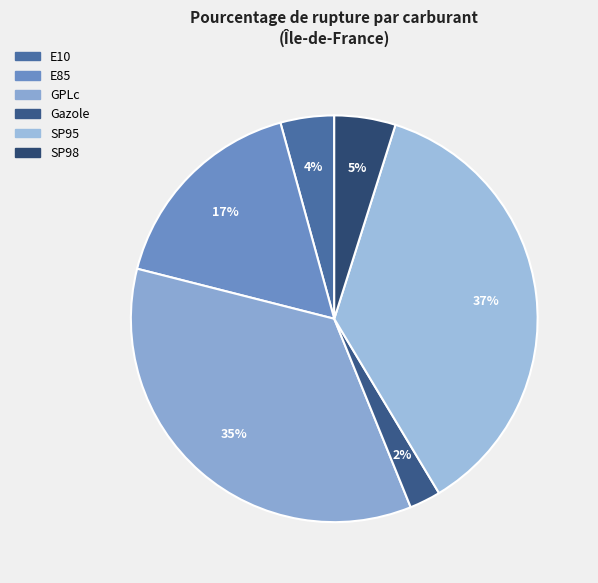

To the nearest percent, what is the average slice percentage?

17%